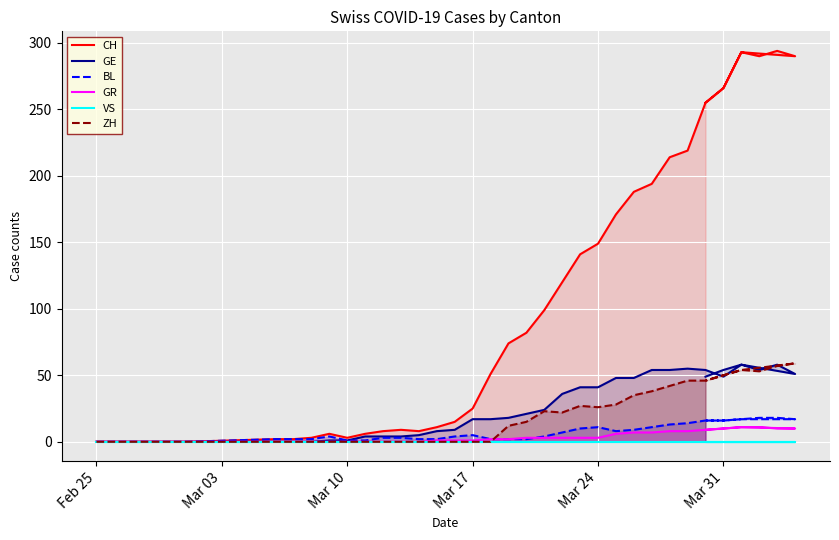

Does the chart display data point markers on the line(s)?

No